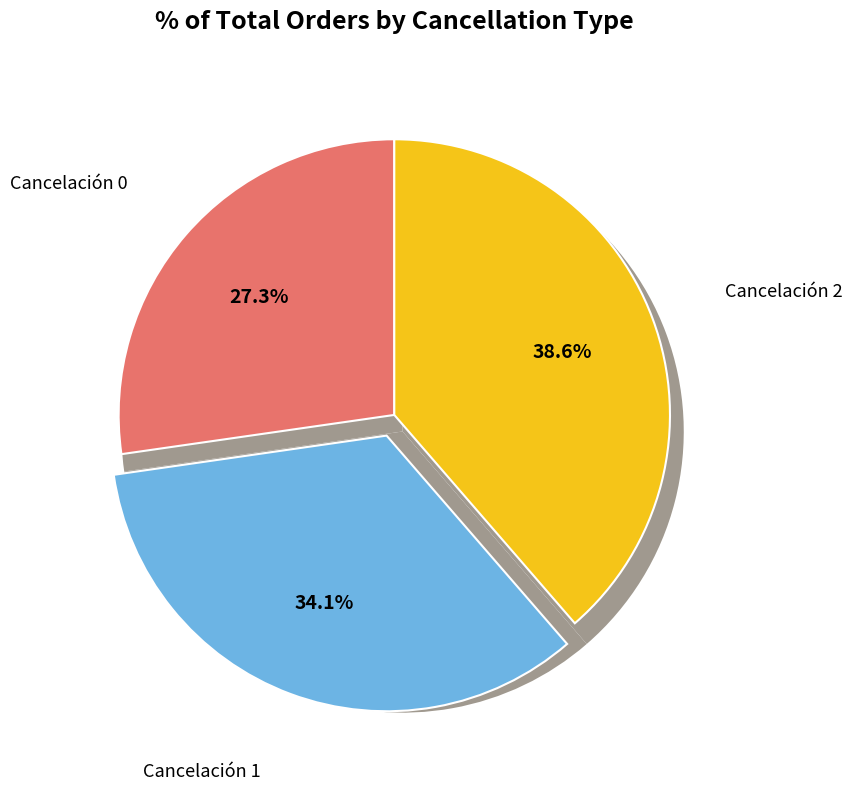

How many segments does this pie chart have?

3